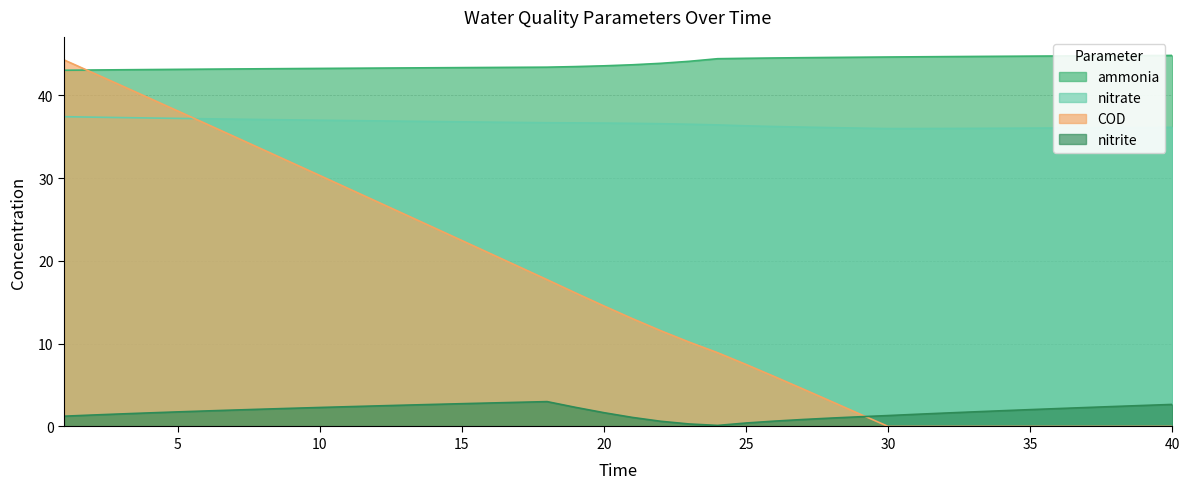

List the series in order of their overall mean, highest first.

ammonia, nitrate, COD, nitrite